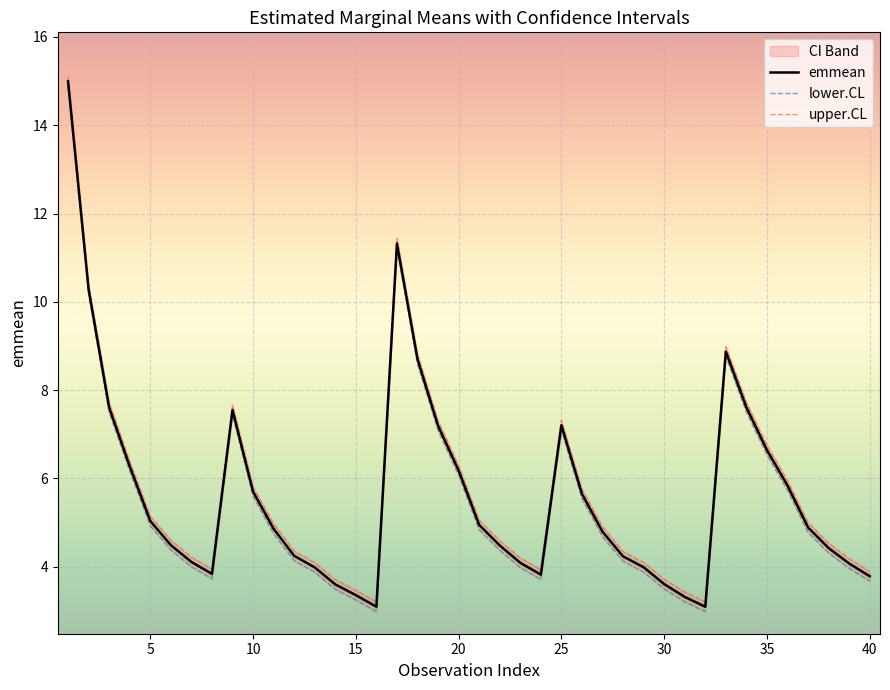

What is the lowest value of the emmean series?

3.1